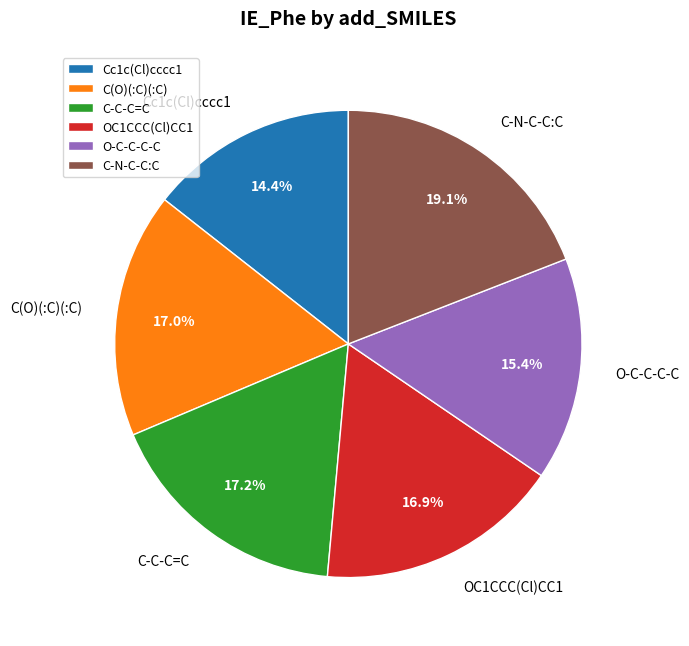

How many slices are in this pie chart?

6